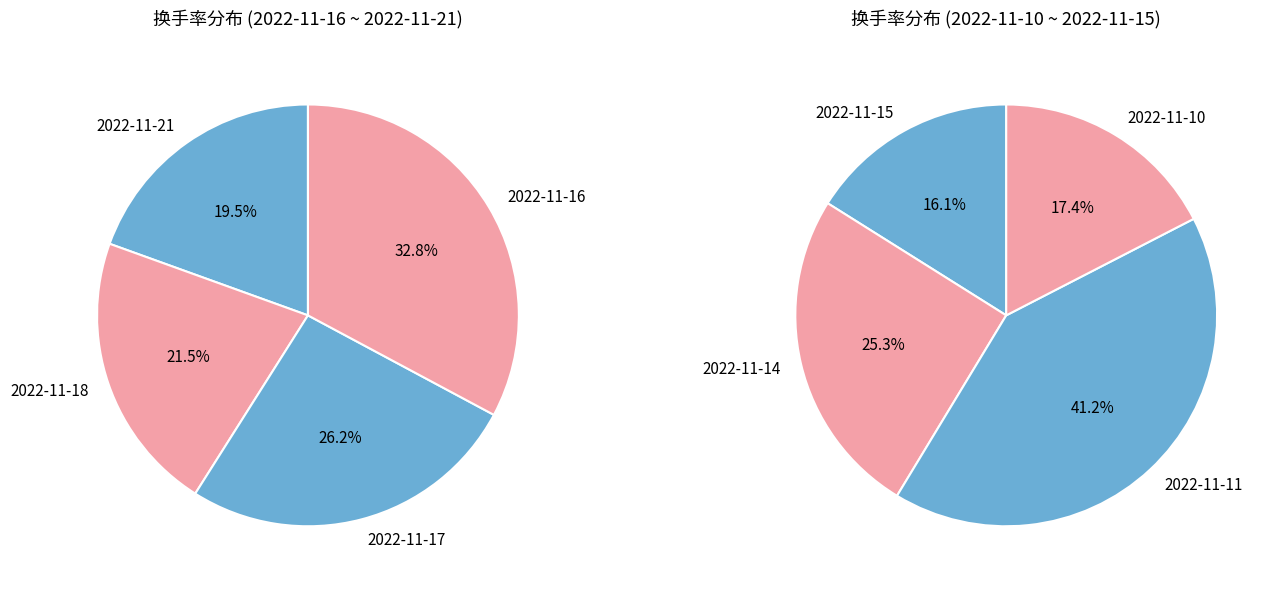

Is 2022-11-14 the majority of the pie?

No